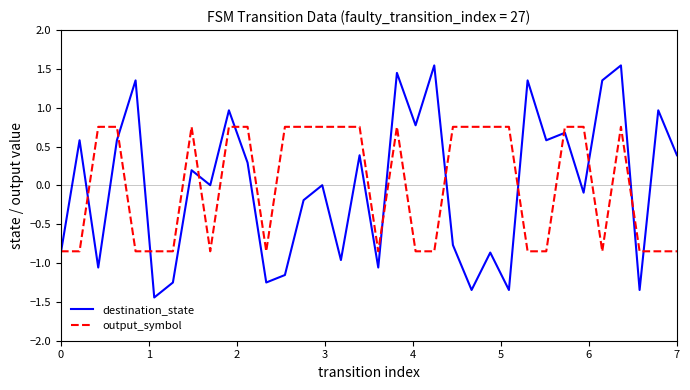

List the series in order of their peak value, highest first.

destination_state, output_symbol